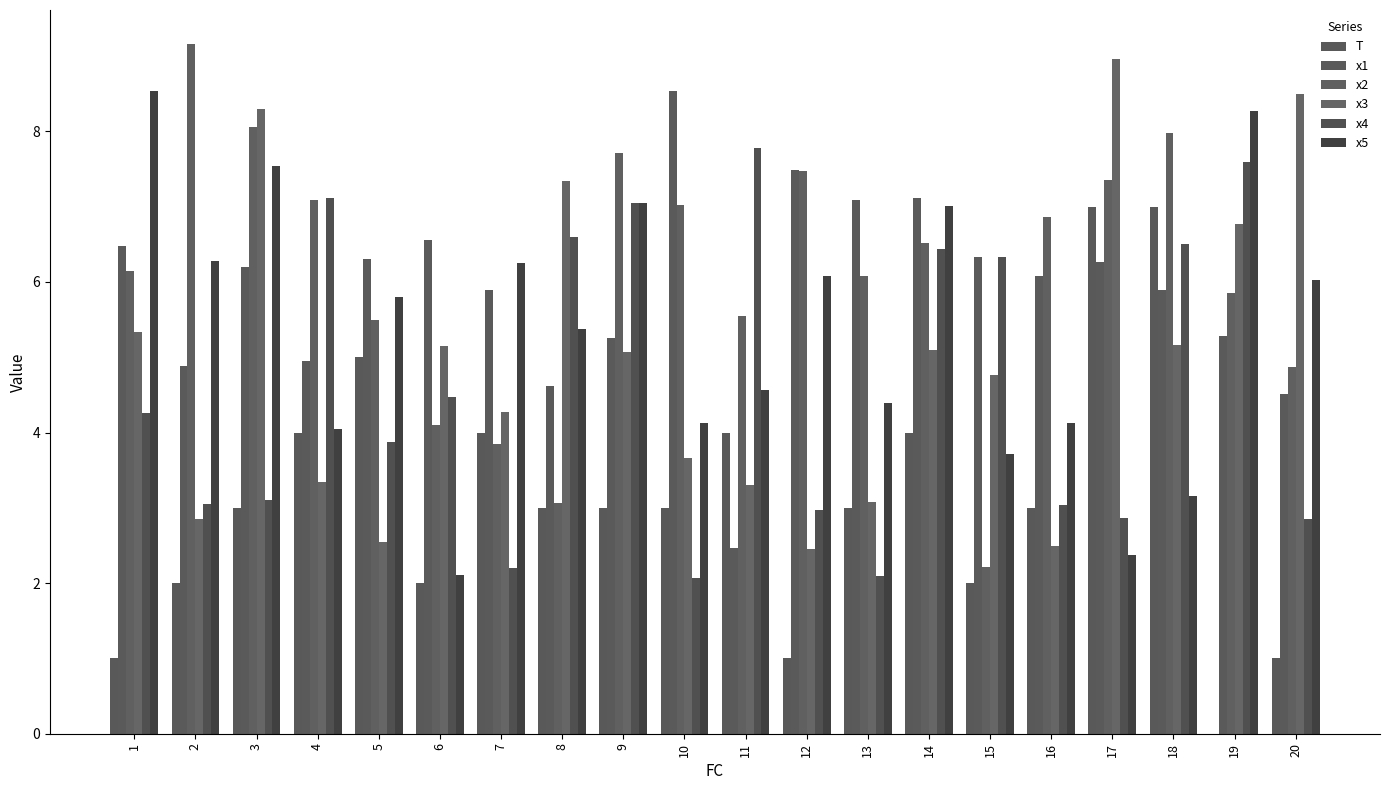

How many groups of bars are there?

20